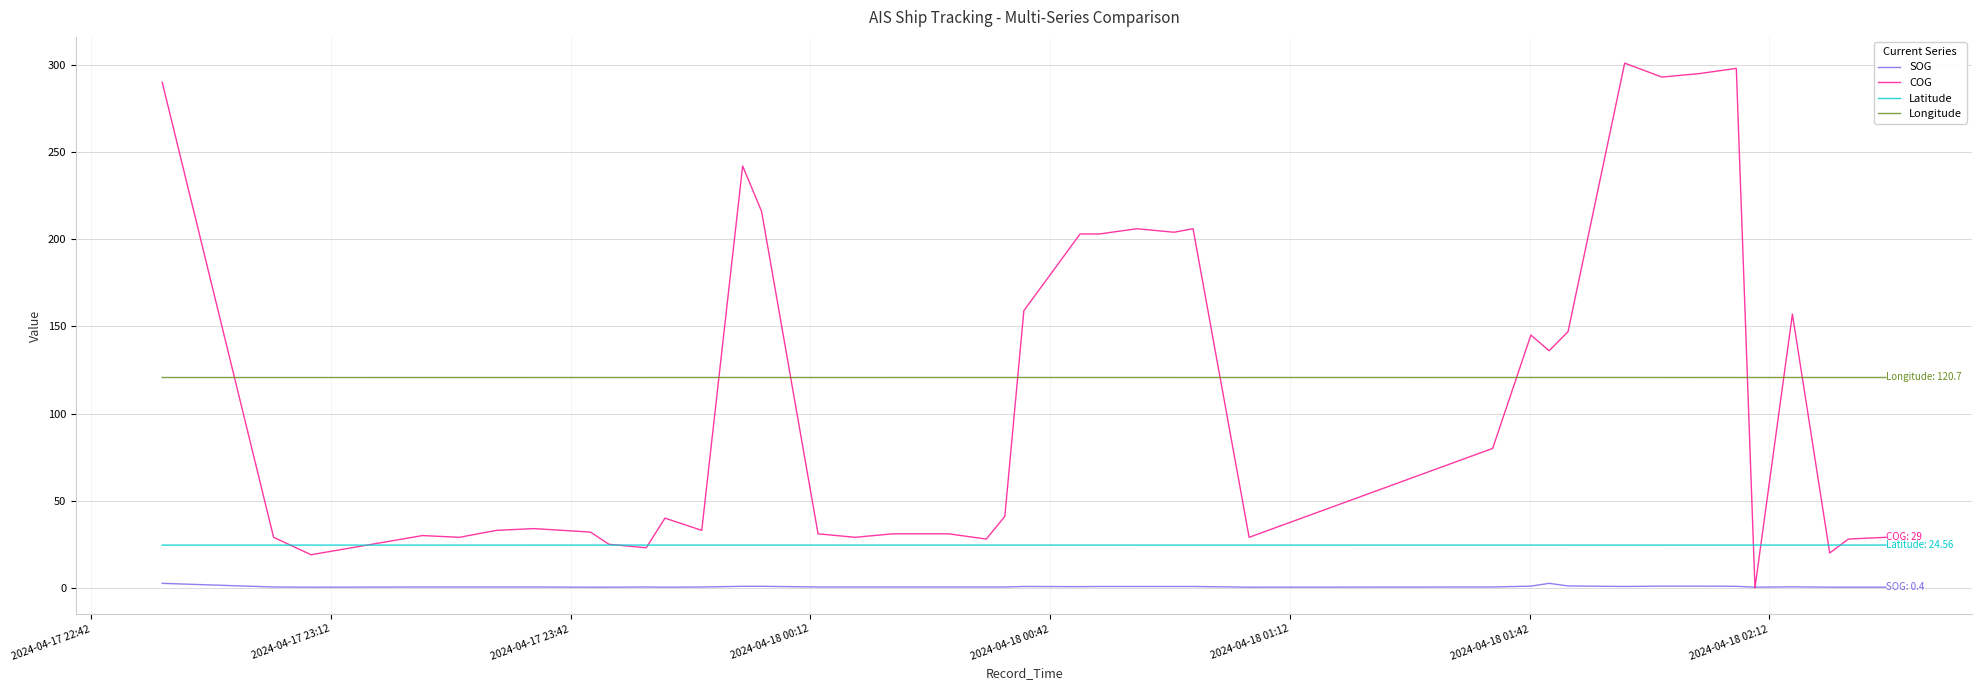

Which series has the largest range (max minus min)?

COG